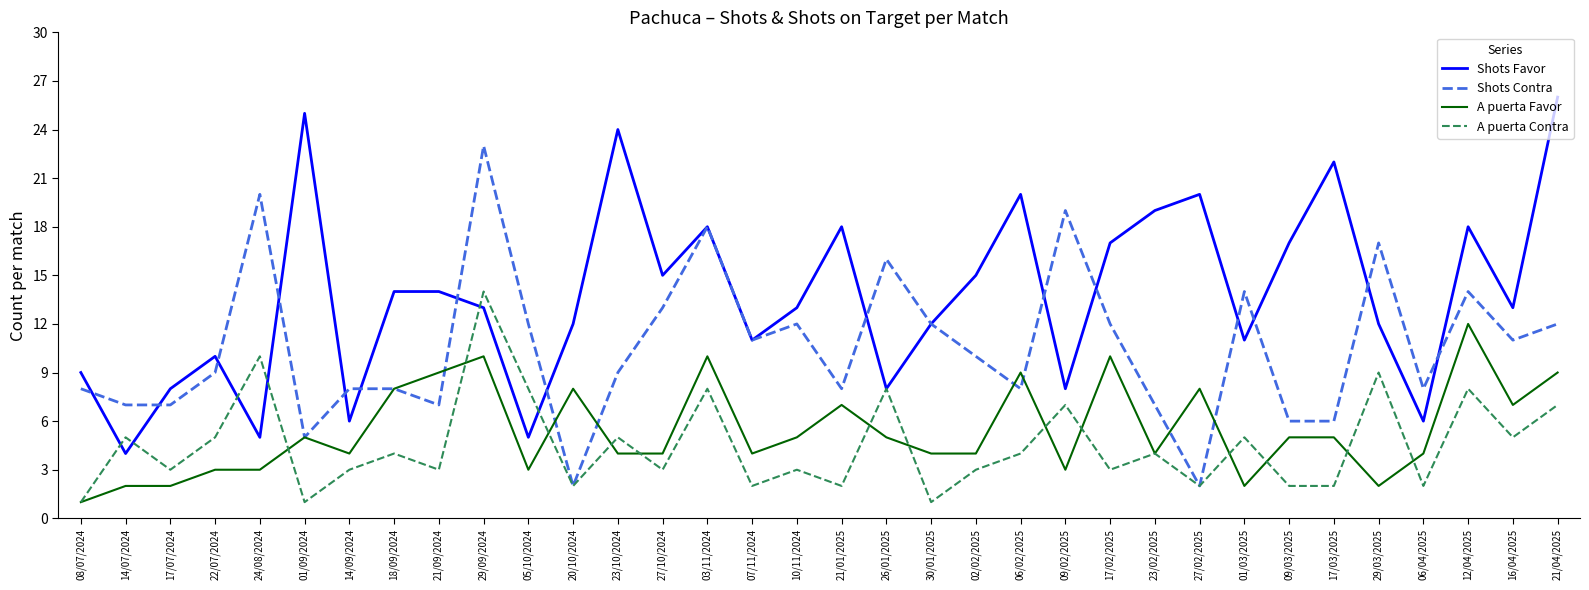

At which category does A puerta Contra reach its first local valley?

17/07/2024